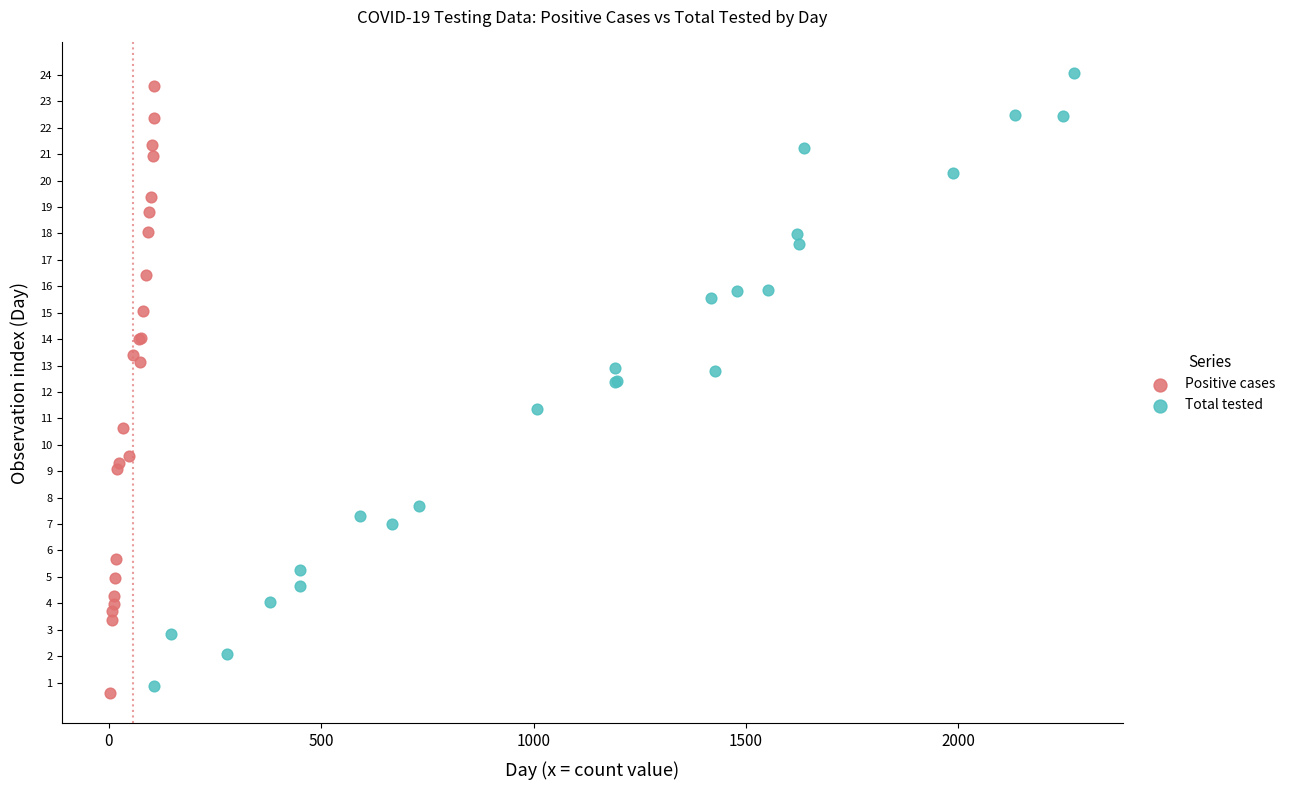

What are all the series names shown in the legend?

Positive cases, Total tested